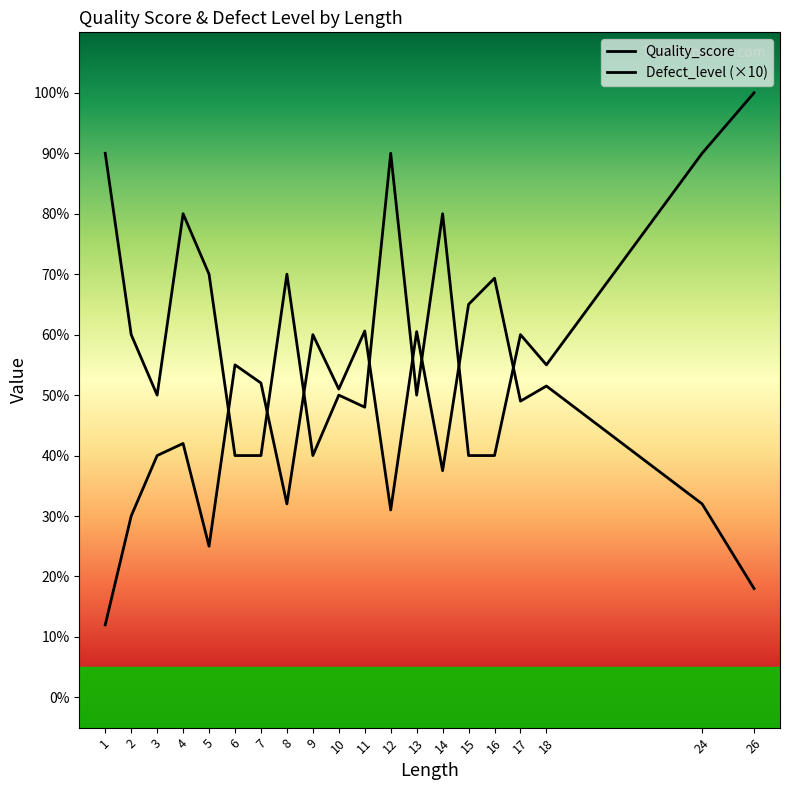

True or false: Quality_score and Defect_level cross at least once.

True